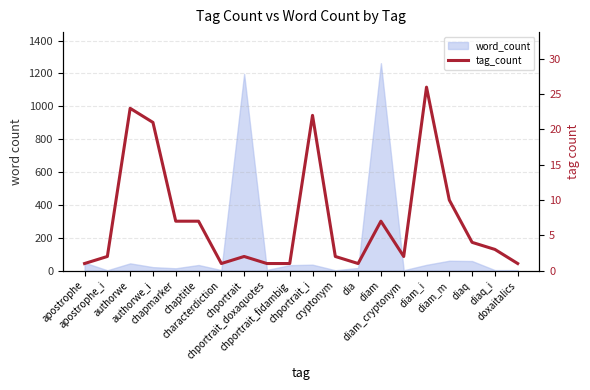

How many interior local valleys (lower than both neighbors) does the data have?

3